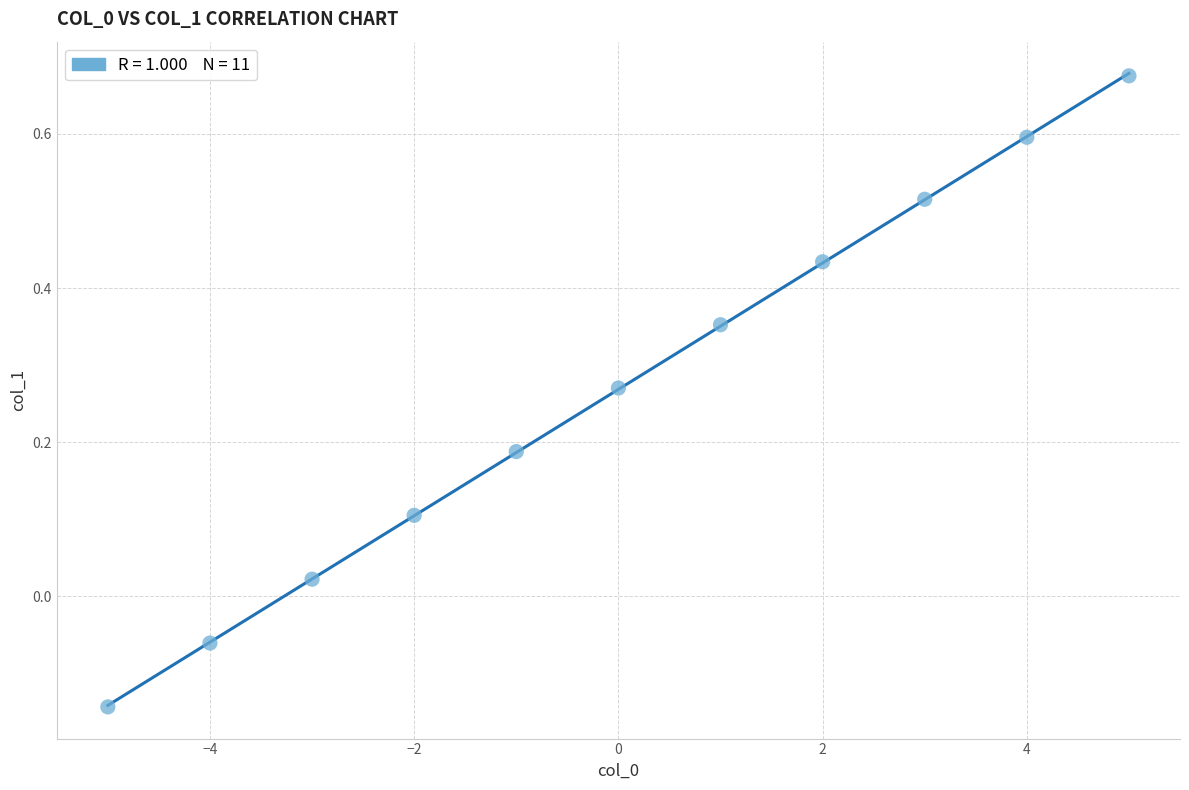

What is the range of Y values (max minus min)?

0.8